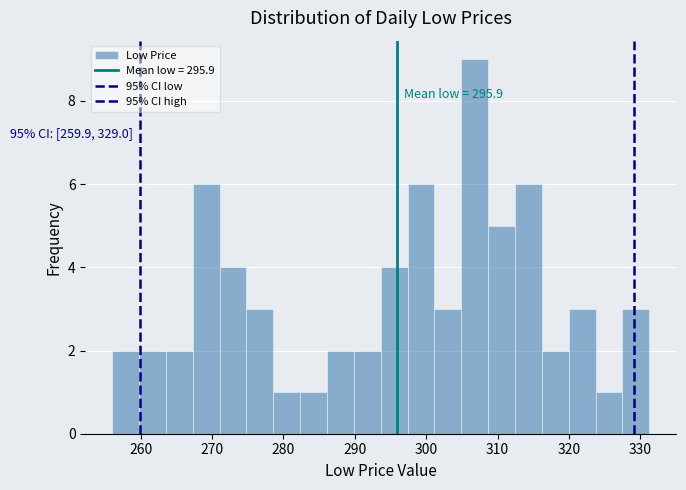

Around what value on the x-axis is the tallest bar? Give the approximate position of its centre, as read against the axis.

307